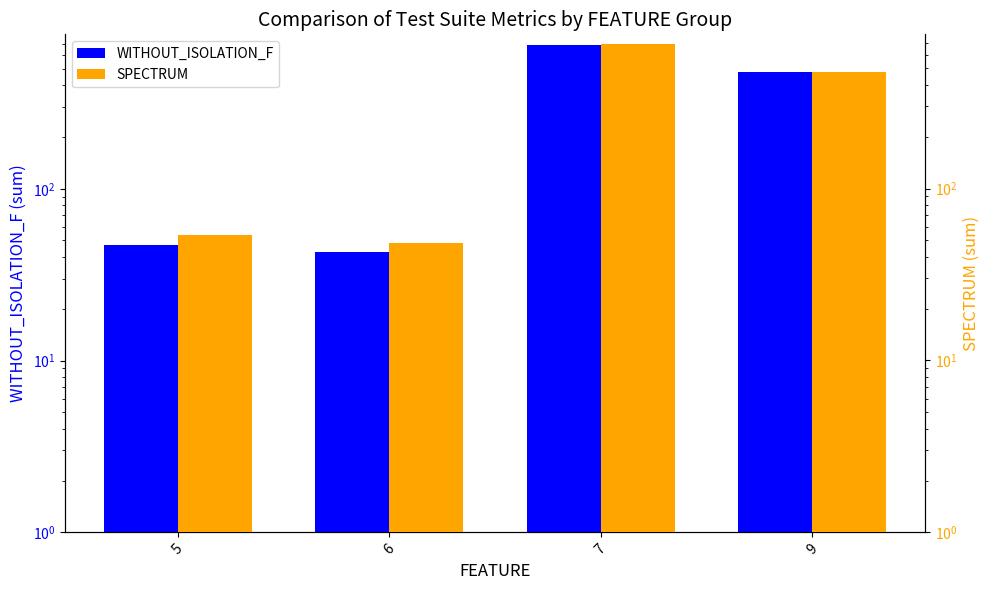

What are all the series names shown in the legend?

WITHOUT_ISOLATION_F, SPECTRUM